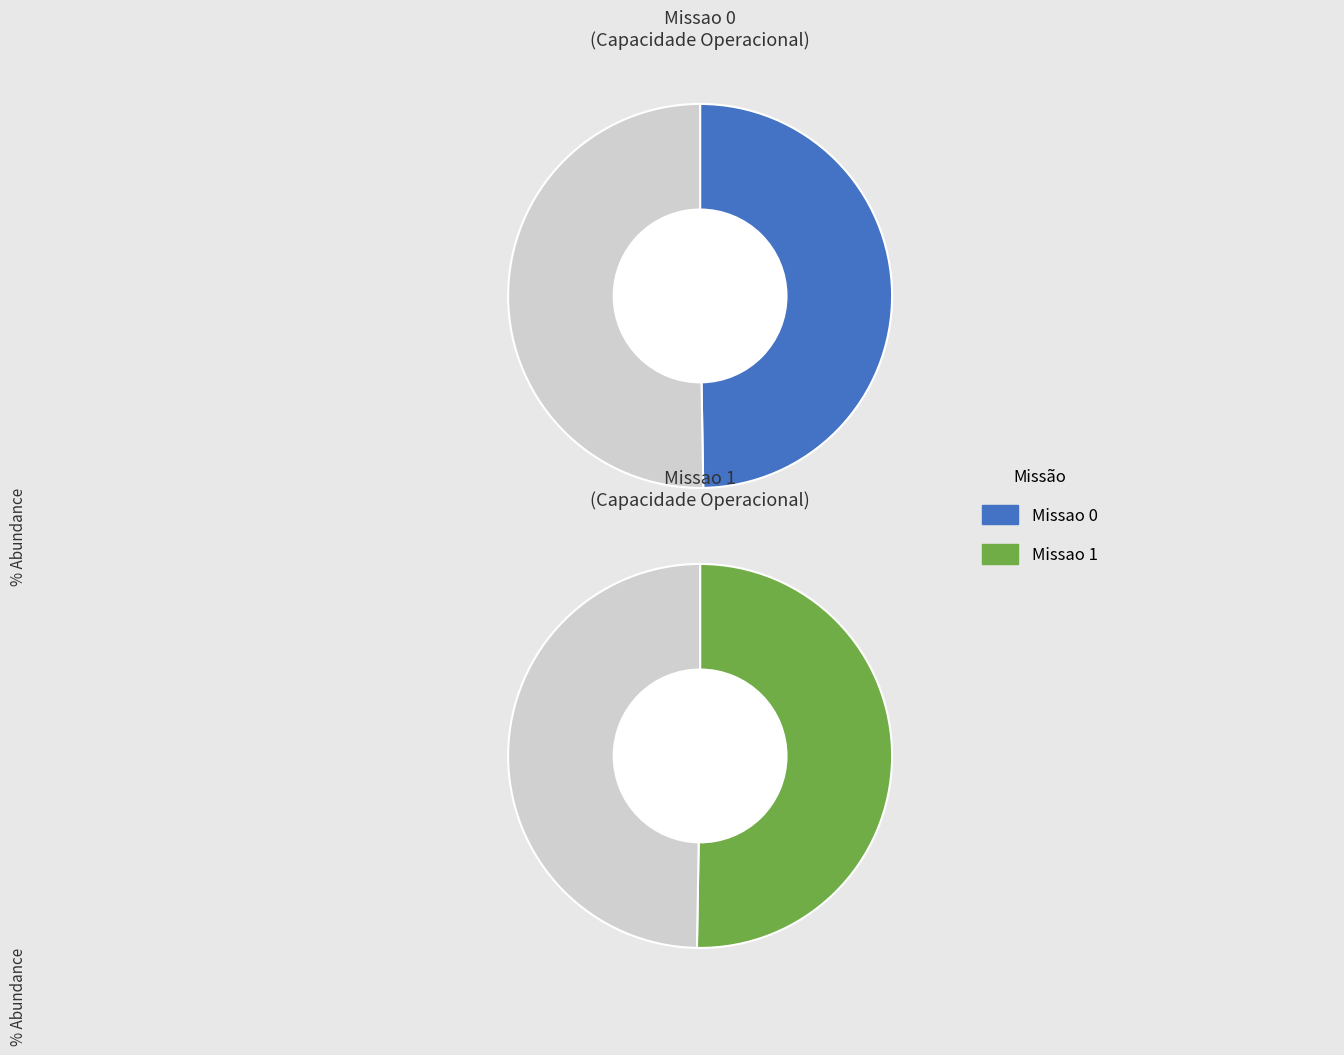

Does Missao 0 represent more than half of the total?

No